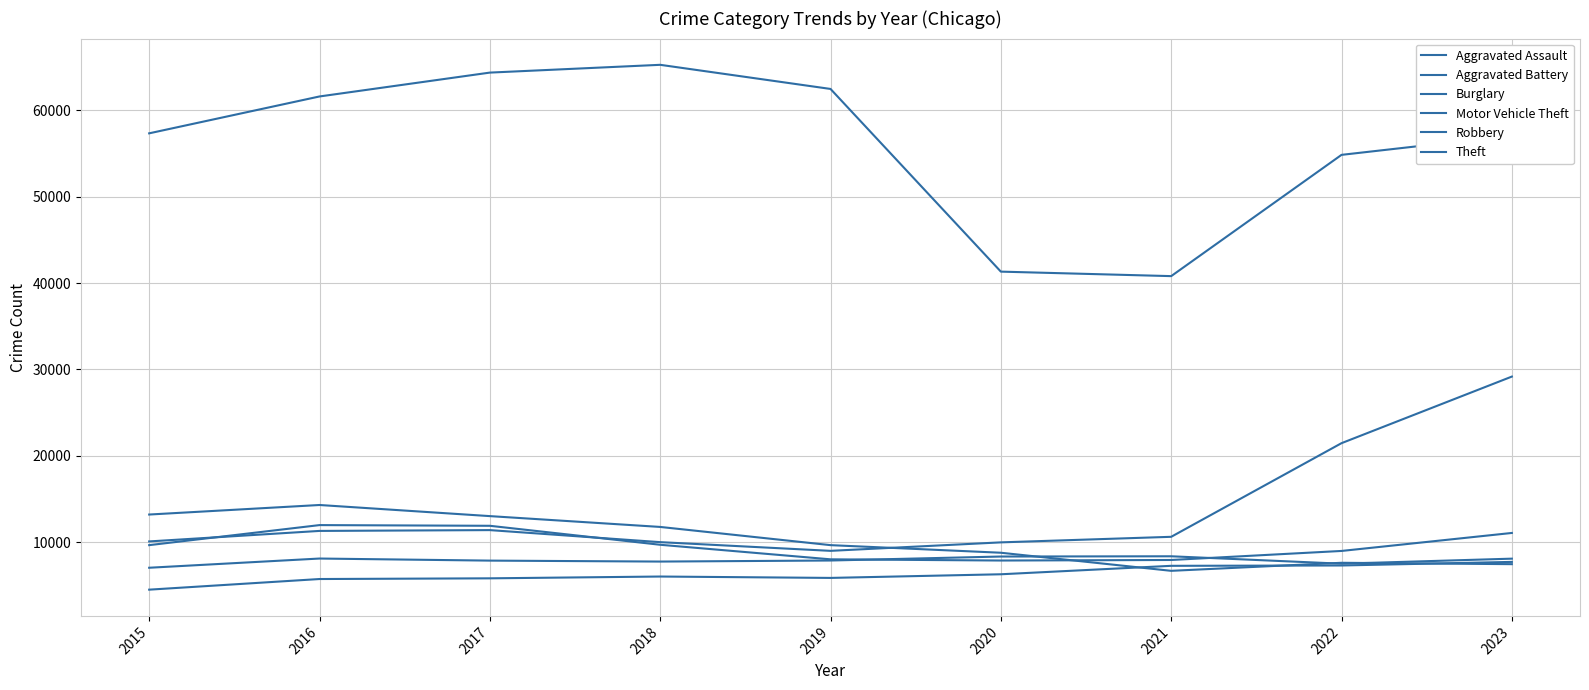

What are all the series names shown in the legend?

Aggravated Assault, Aggravated Battery, Burglary, Motor Vehicle Theft, Robbery, Theft